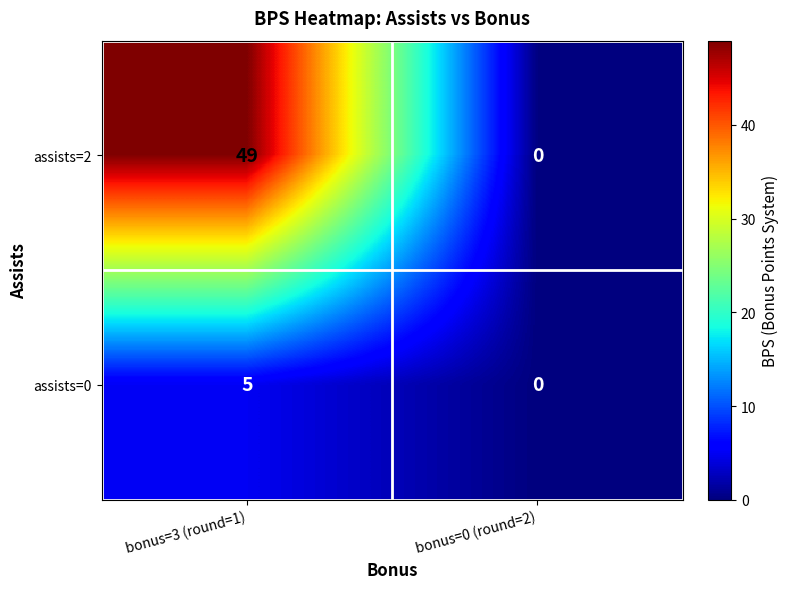

The assists=0 series shows 3 at bonus=3 (round=1). True or false?

False